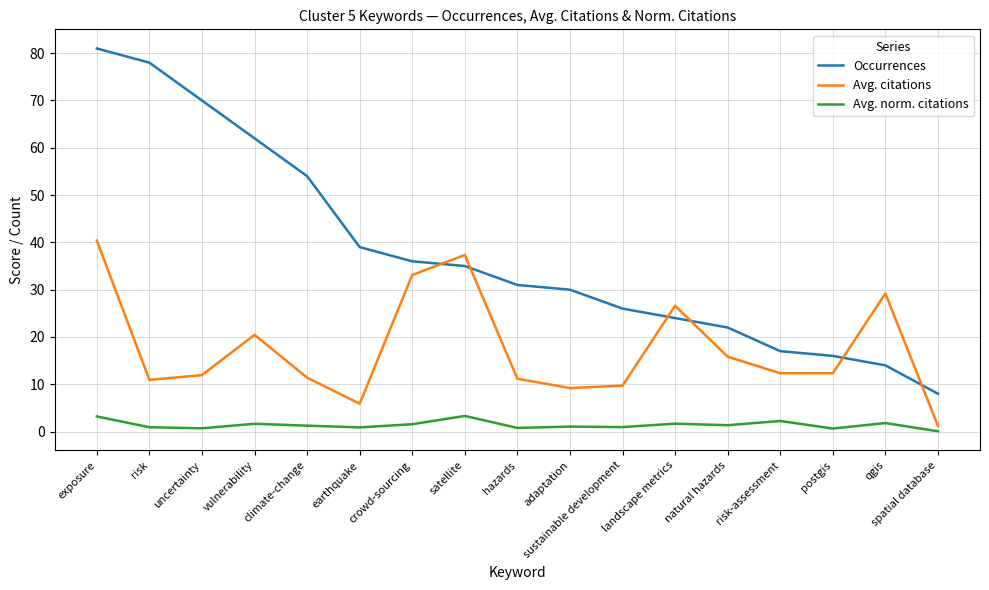

Rank the categories by Occurrences value from highest to lowest.

exposure, risk, uncertainty, vulnerability, climate-change, earthquake, crowd-sourcing, satellite, hazards, adaptation, sustainable development, landscape metrics, natural hazards, risk-assessment, postgis, qgis, spatial database